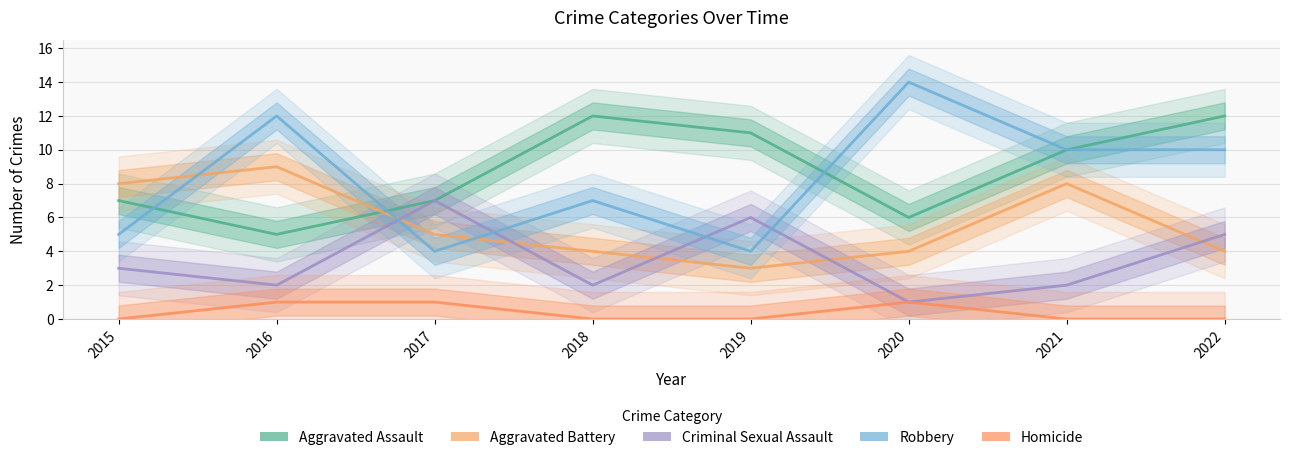

Which series has the largest total across all categories?

Aggravated Assault